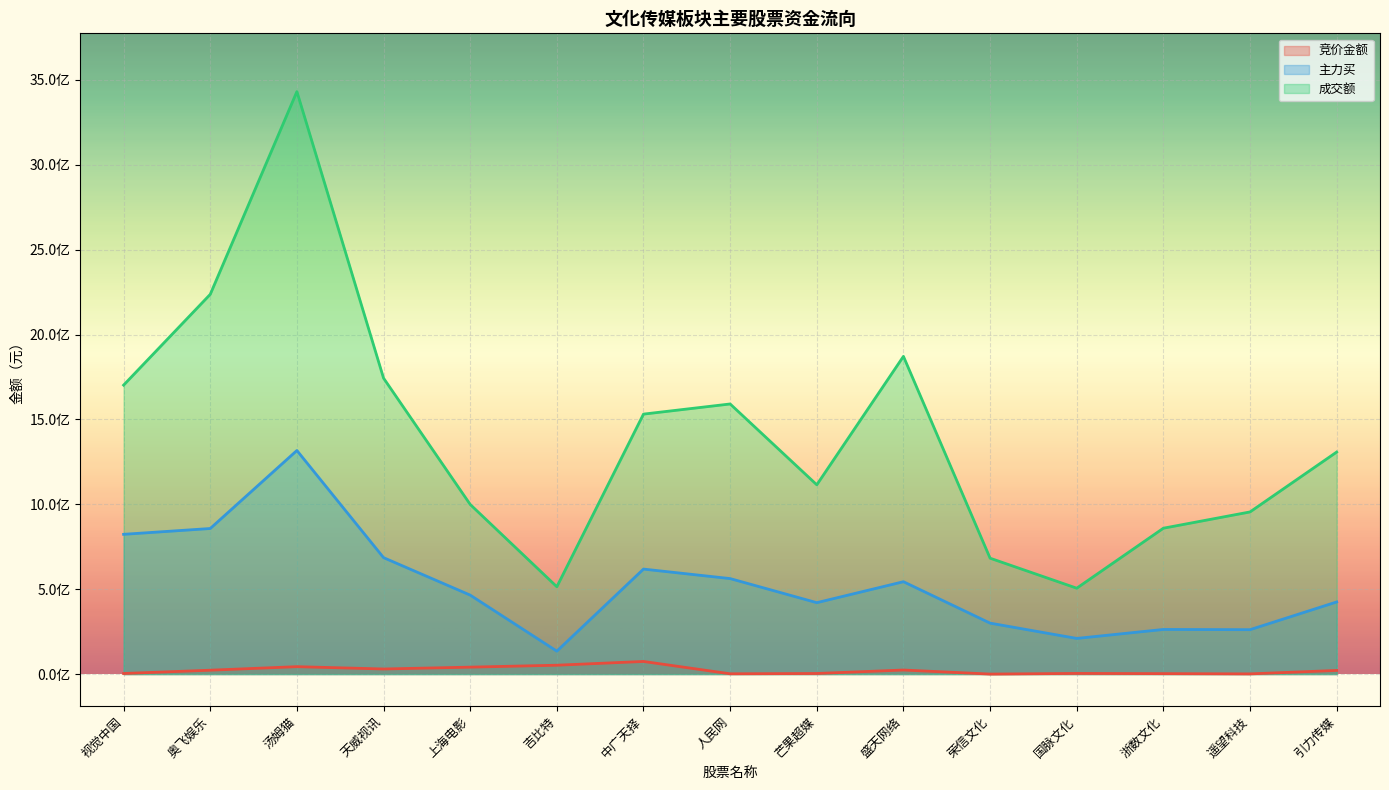

What is the label of the 15th point from the left?

引力传媒